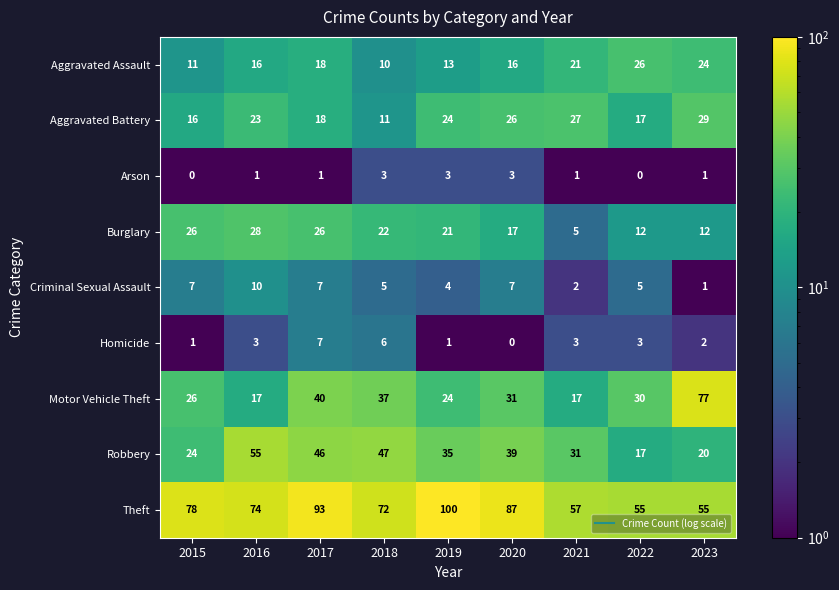

Which category has the highest value in the Theft series?

2019